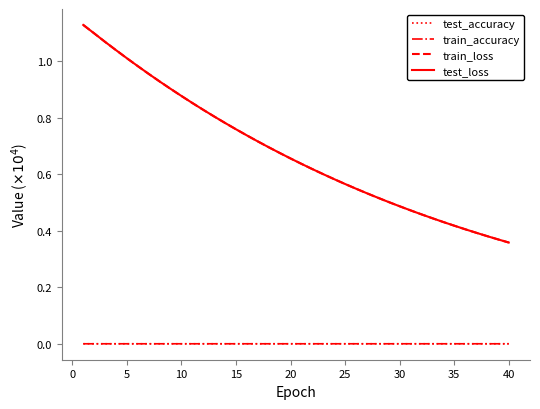

True or false: test_accuracy and train_loss intersect in this chart.

False